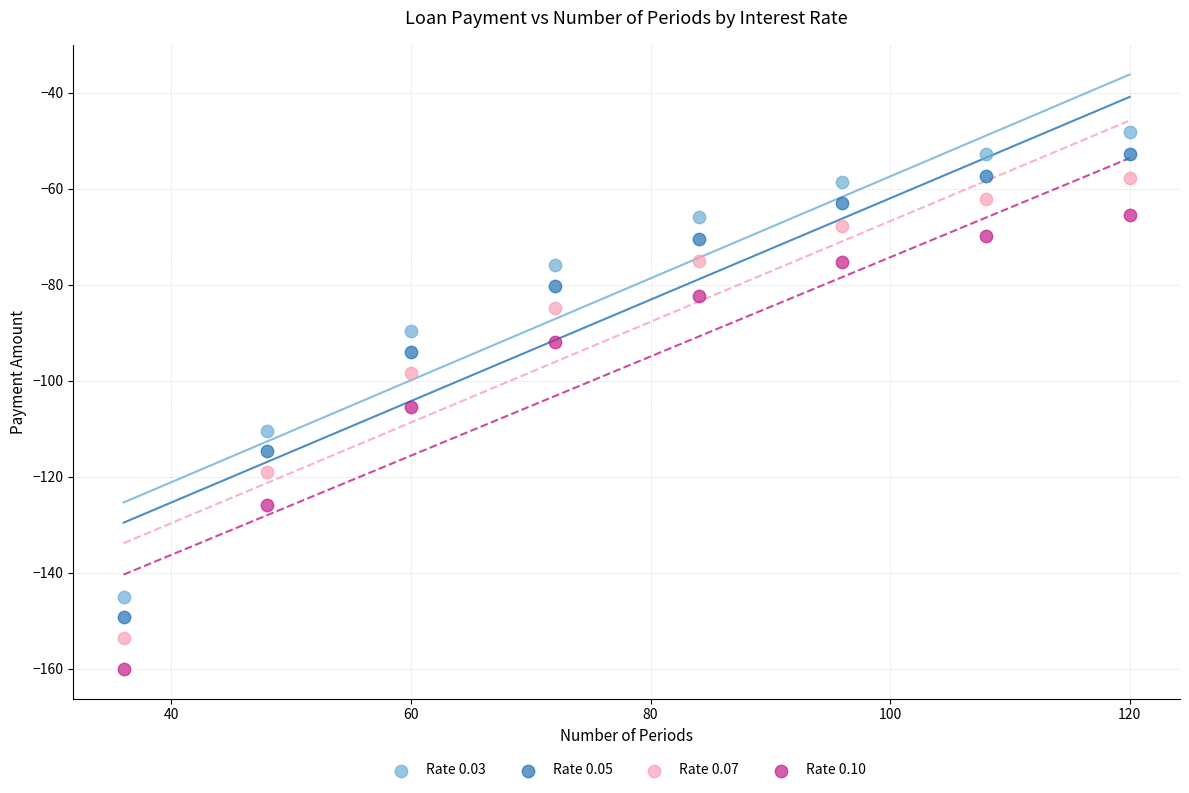

In the Rate 0.05 series, what Y value is closest to -101?

-94.0